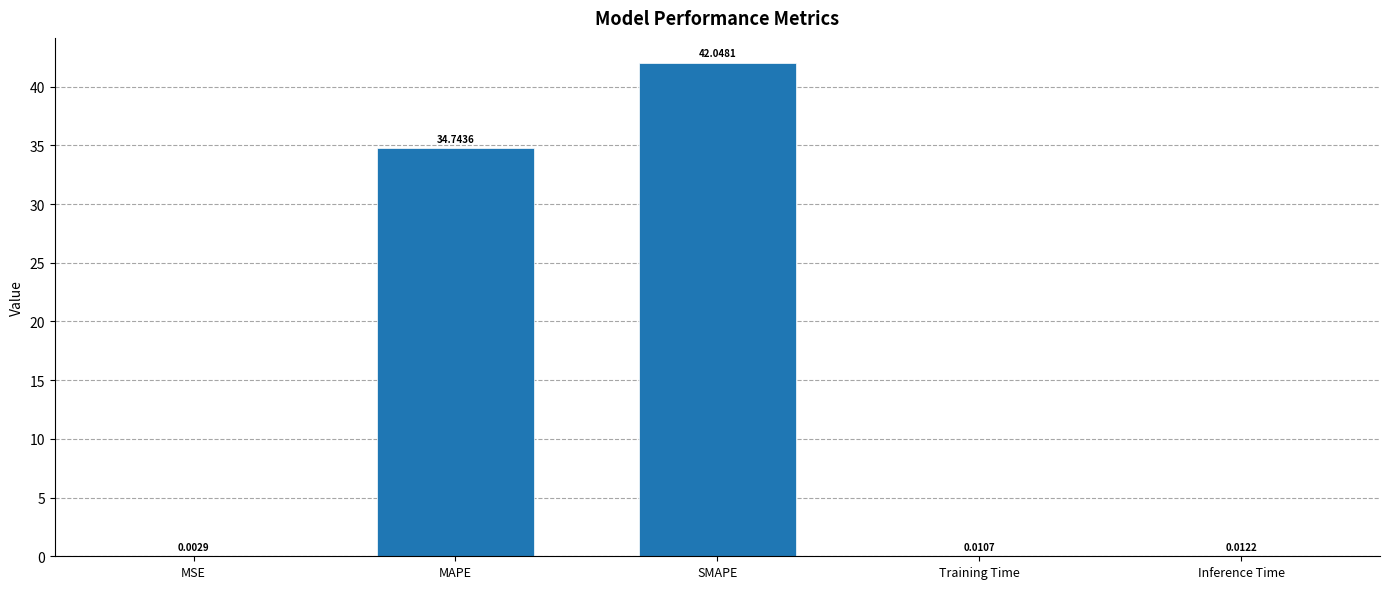

Between MAPE and MSE, which is larger?

MAPE